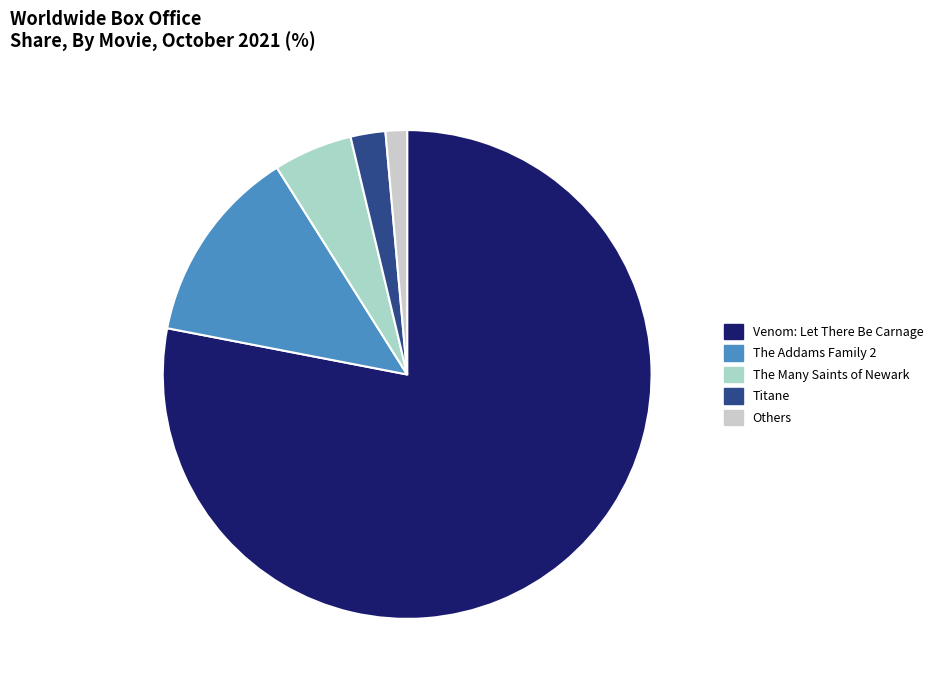

Which slice is the largest?

Venom: Let There Be Carnage